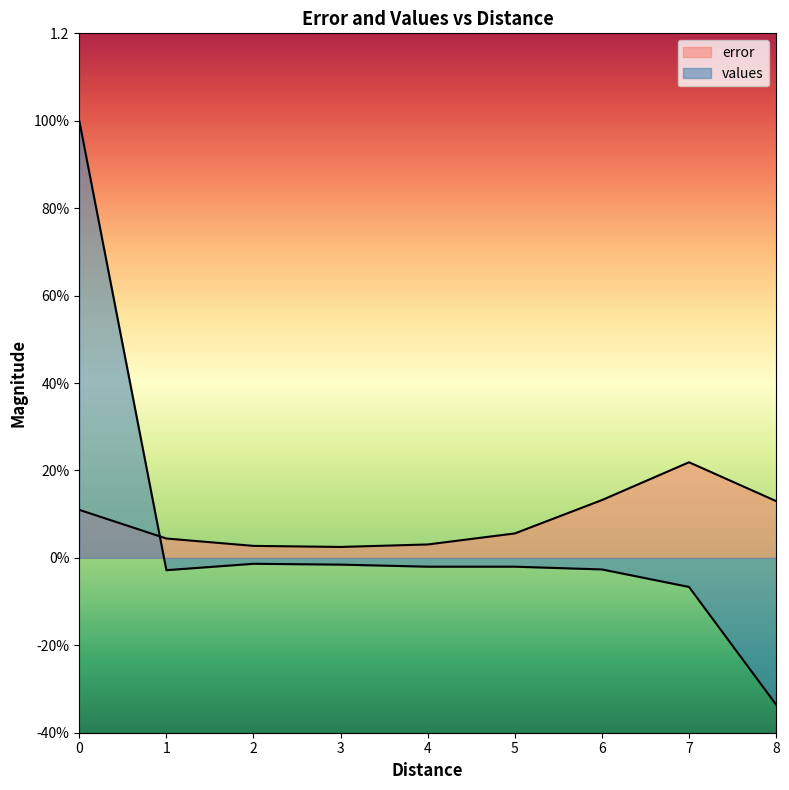

List the series in order of their overall mean, highest first.

error, values